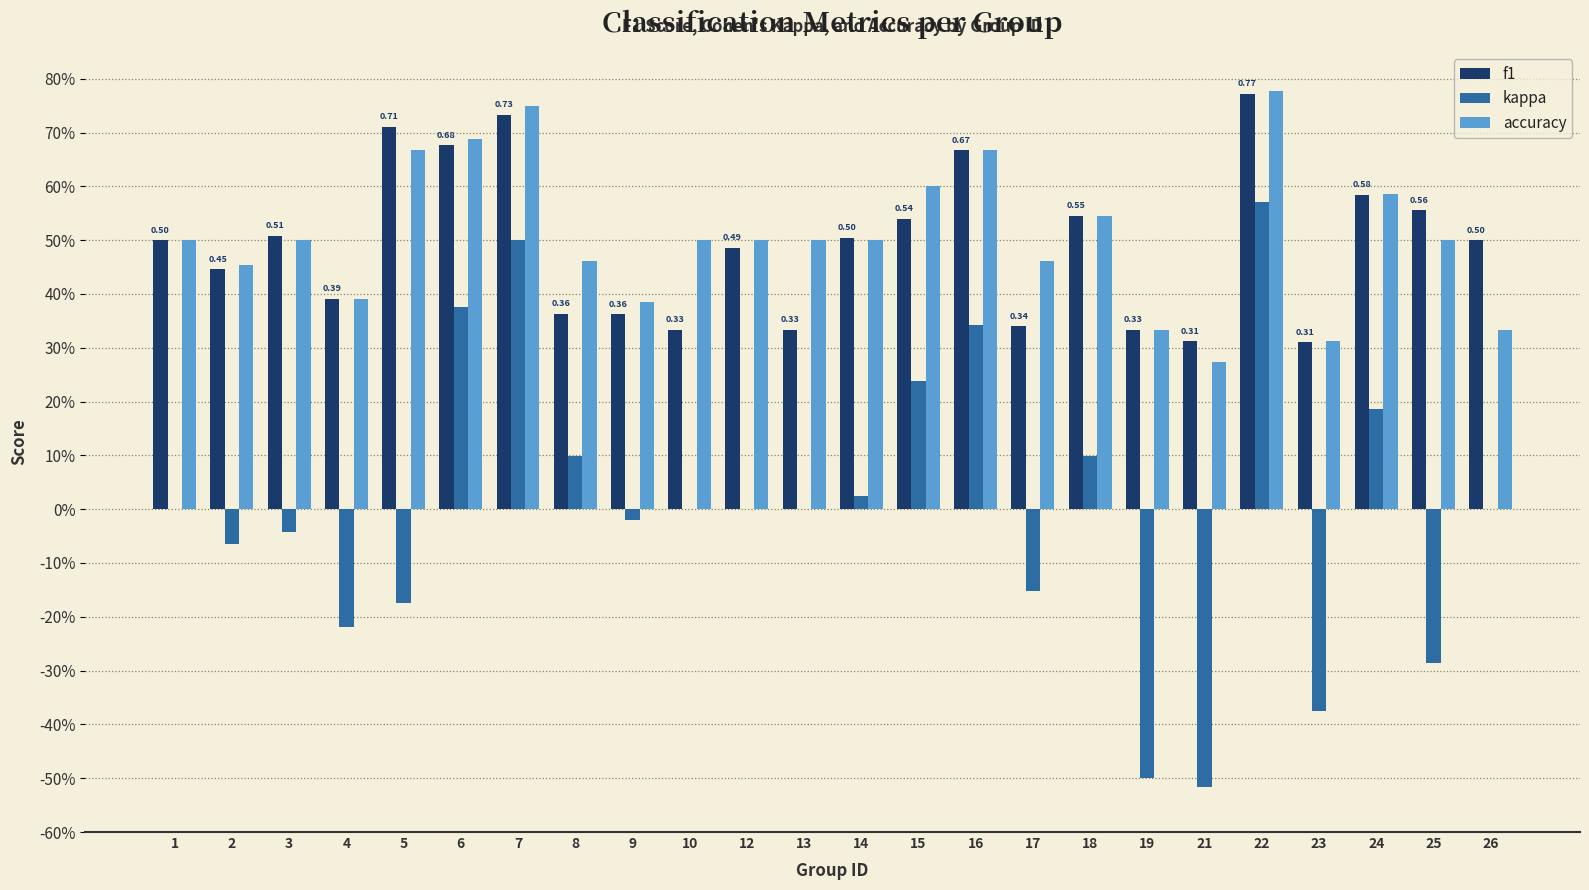

Between 3 and 12, which is larger?

3